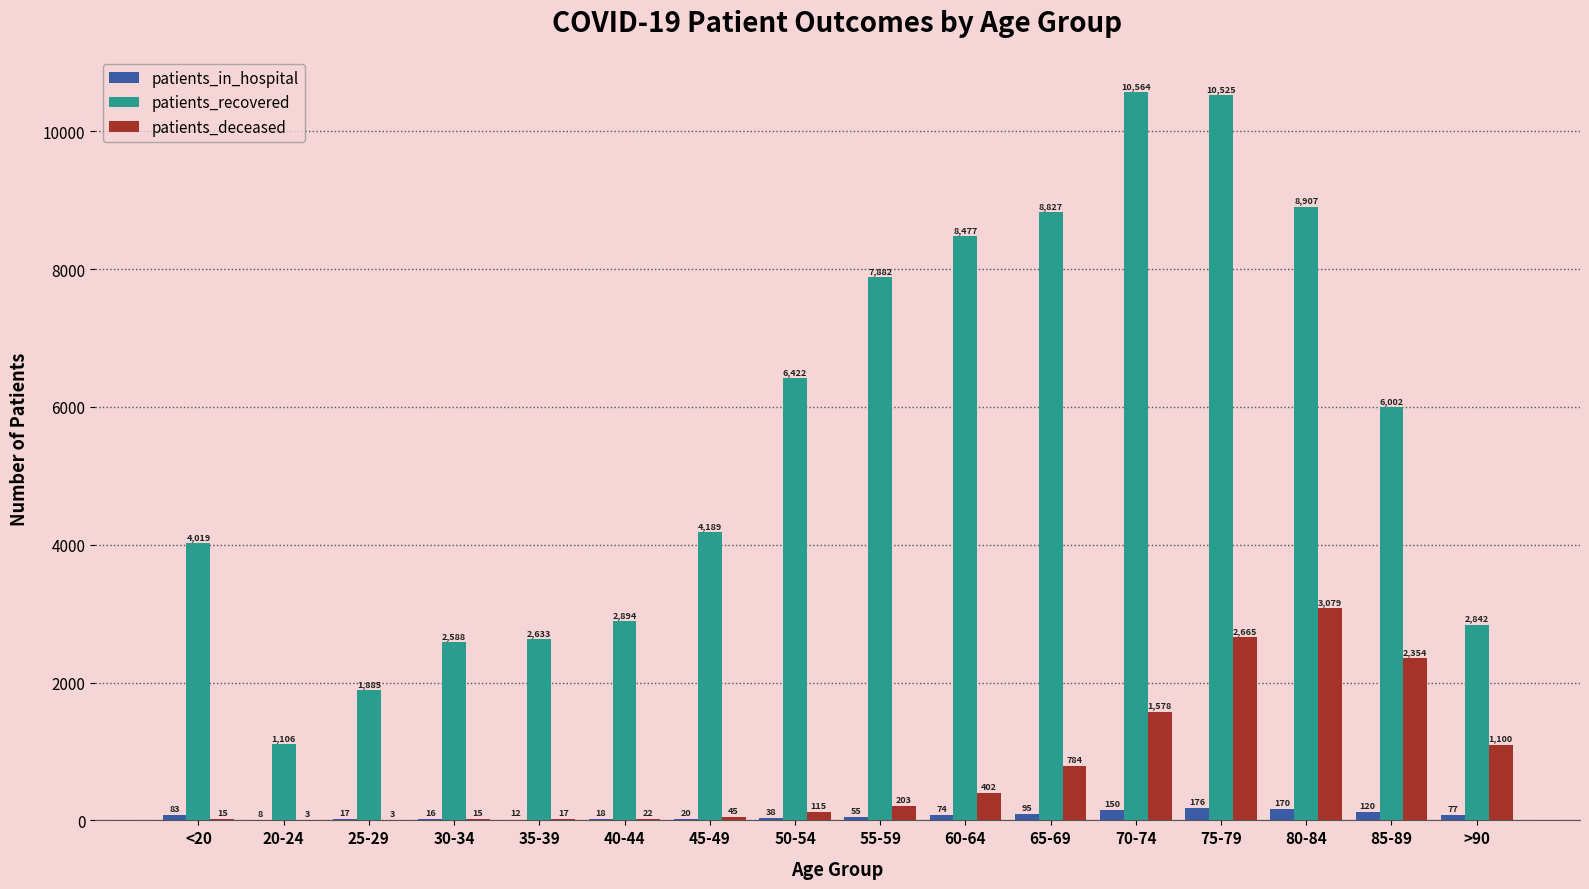

Reading left to right, transcribe all the data shown in this chart.

patients_in_hospital: <20=83	20-24=8	25-29=17	30-34=16	35-39=12	40-44=18	45-49=20	50-54=38	55-59=55	60-64=74	65-69=95	70-74=150	75-79=176	80-84=170	85-89=120	>90=77
patients_recovered: <20=4019	20-24=1106	25-29=1885	30-34=2588	35-39=2633	40-44=2894	45-49=4189	50-54=6422	55-59=7882	60-64=8477	65-69=8827	70-74=10564	75-79=10525	80-84=8907	85-89=6002	>90=2842
patients_deceased: <20=15	20-24=3	25-29=3	30-34=15	35-39=17	40-44=22	45-49=45	50-54=115	55-59=203	60-64=402	65-69=784	70-74=1578	75-79=2665	80-84=3079	85-89=2354	>90=1100